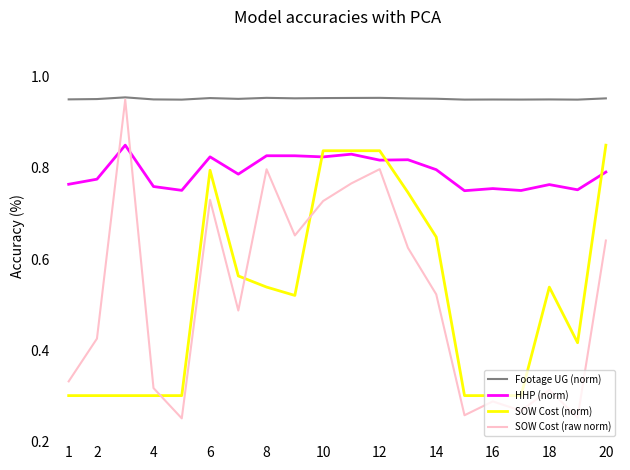

True or false: SOW Cost (norm) and Footage UG (norm) cross at least once.

False